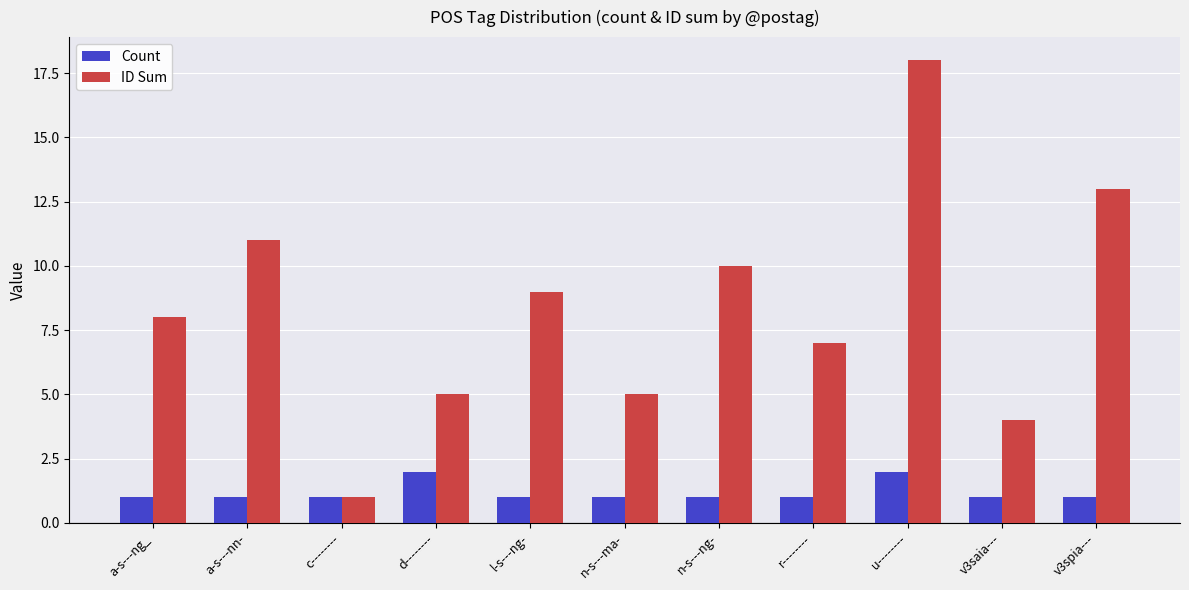

Reading left to right, list all the values displayed in this chart.

Count: a-s---ng_=1	a-s---nn-=1	c--------=1	d--------=2	l-s---ng-=1	n-s---ma-=1	n-s---ng-=1	r--------=1	u--------=2	v3saia---=1	v3spia---=1
ID Sum: a-s---ng_=8	a-s---nn-=11	c--------=1	d--------=5	l-s---ng-=9	n-s---ma-=5	n-s---ng-=10	r--------=7	u--------=18	v3saia---=4	v3spia---=13